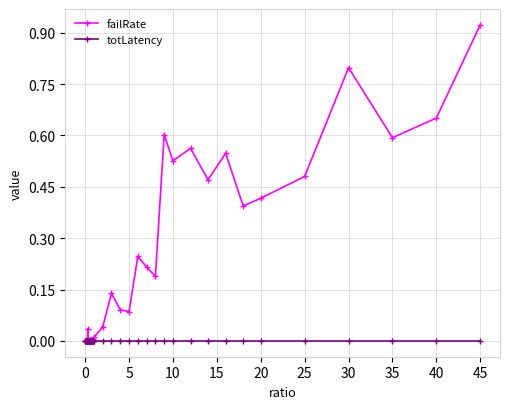

True or false: totLatency has more than 2 points higher than both neighbors.

True